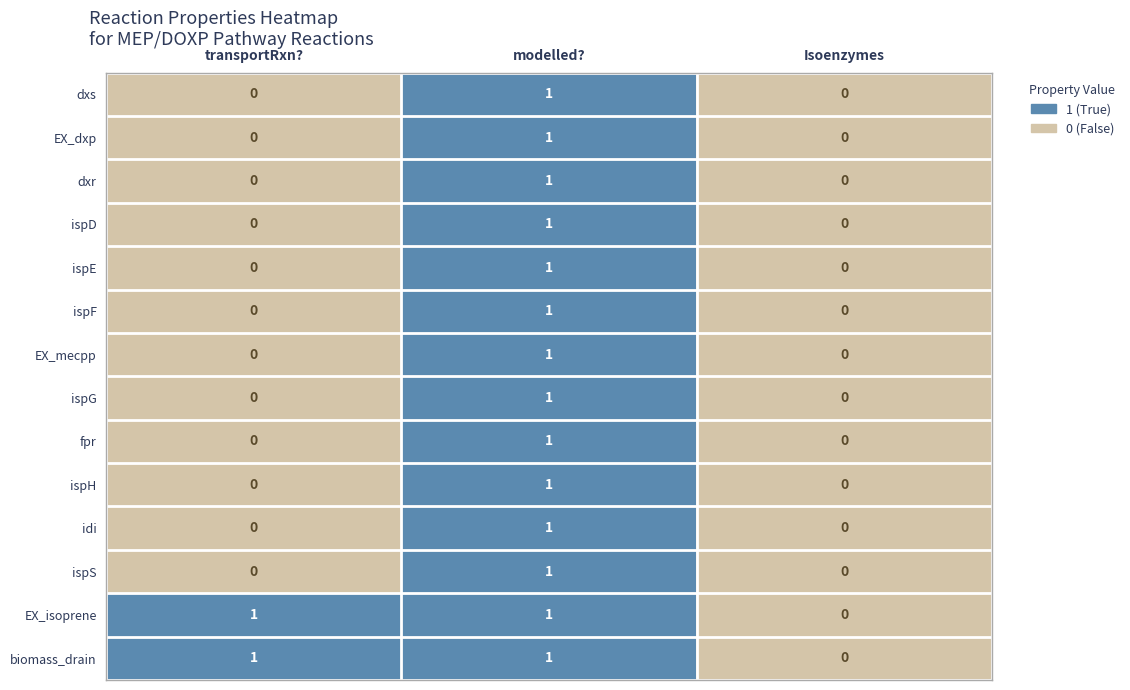

Is the value of dxr at modelled? greater than the value of EX_dxp at Isoenzymes?

Yes